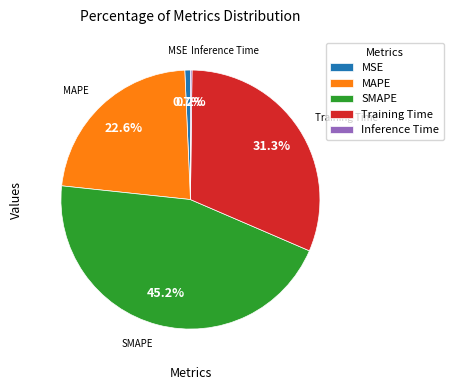

Which has a higher value, MAPE or SMAPE?

SMAPE